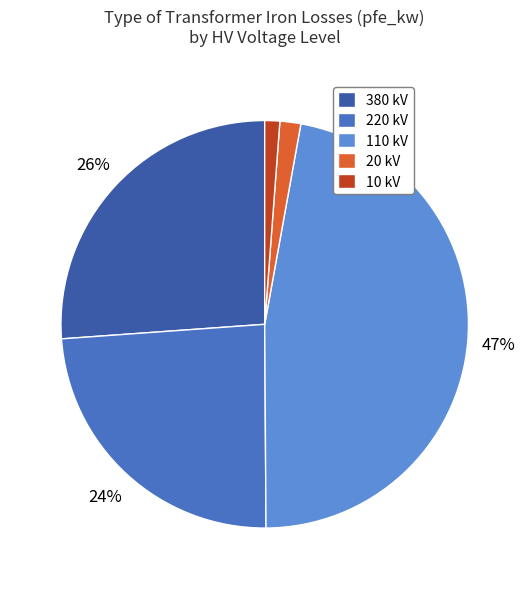

What is the smallest slice in the pie chart?

10